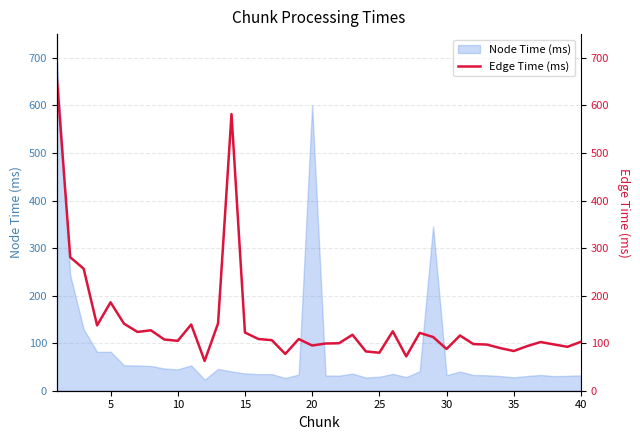

What is the maximum value for Node Time (ms)?

700.0